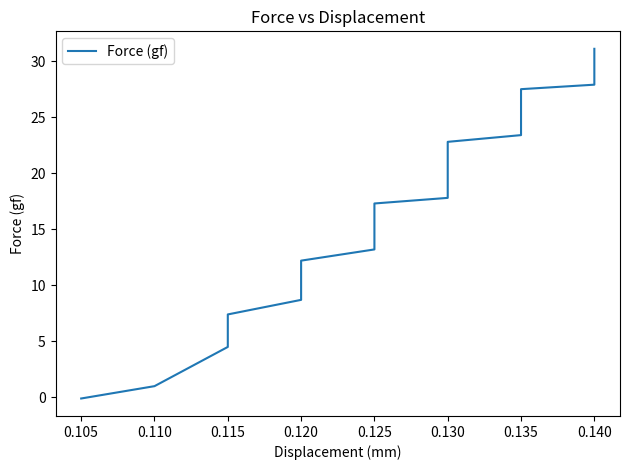

True or false: the data has more than 0 interior local peaks.

False